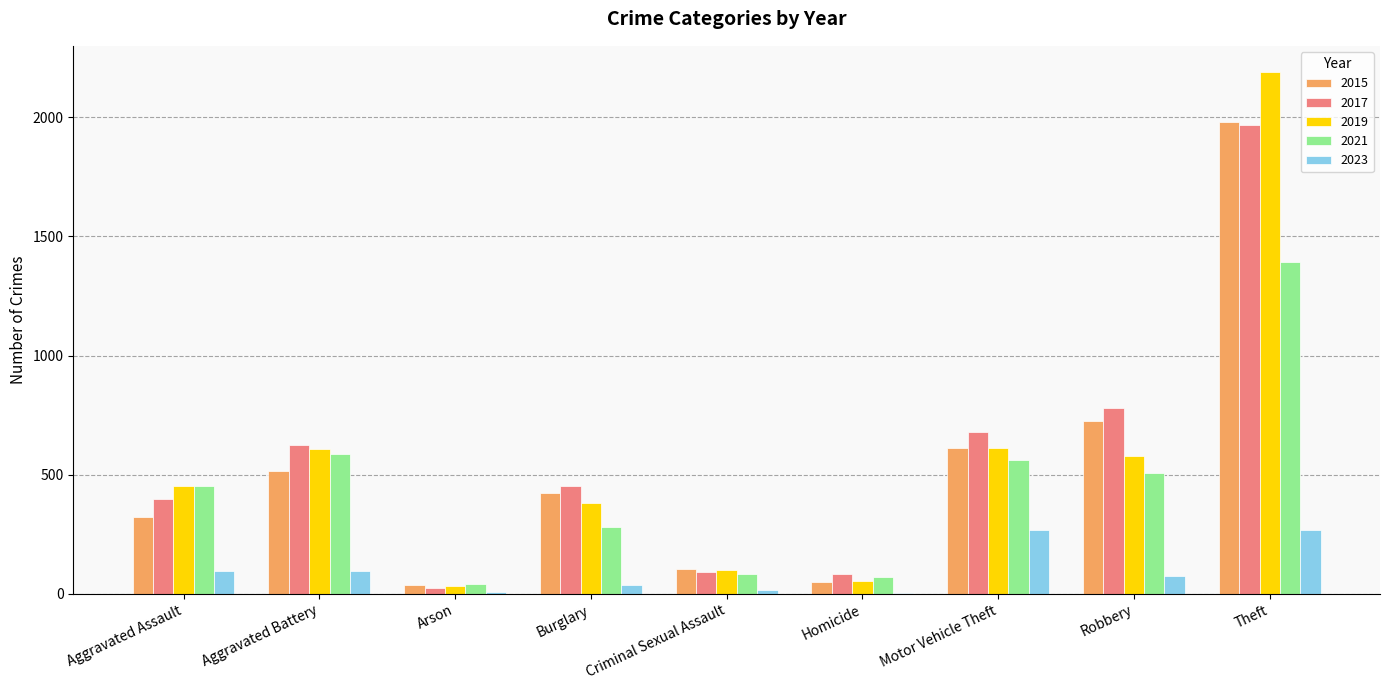

Is the value of 2017 at Theft greater than the value of 2015 at Motor Vehicle Theft?

Yes